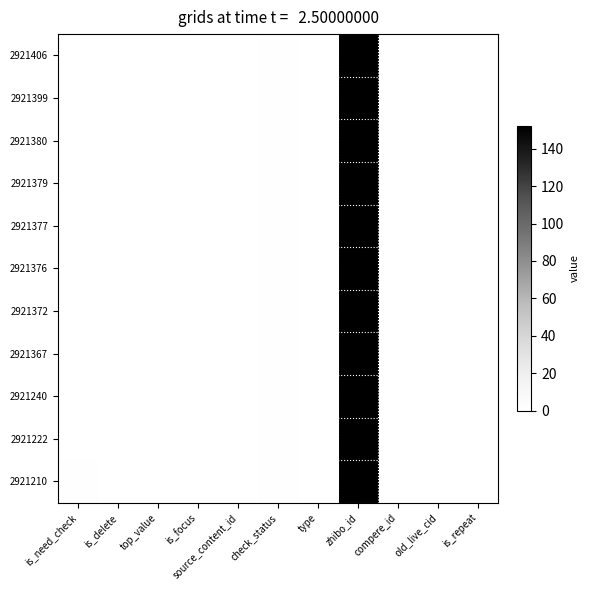

How many categories are shown in the chart?

11